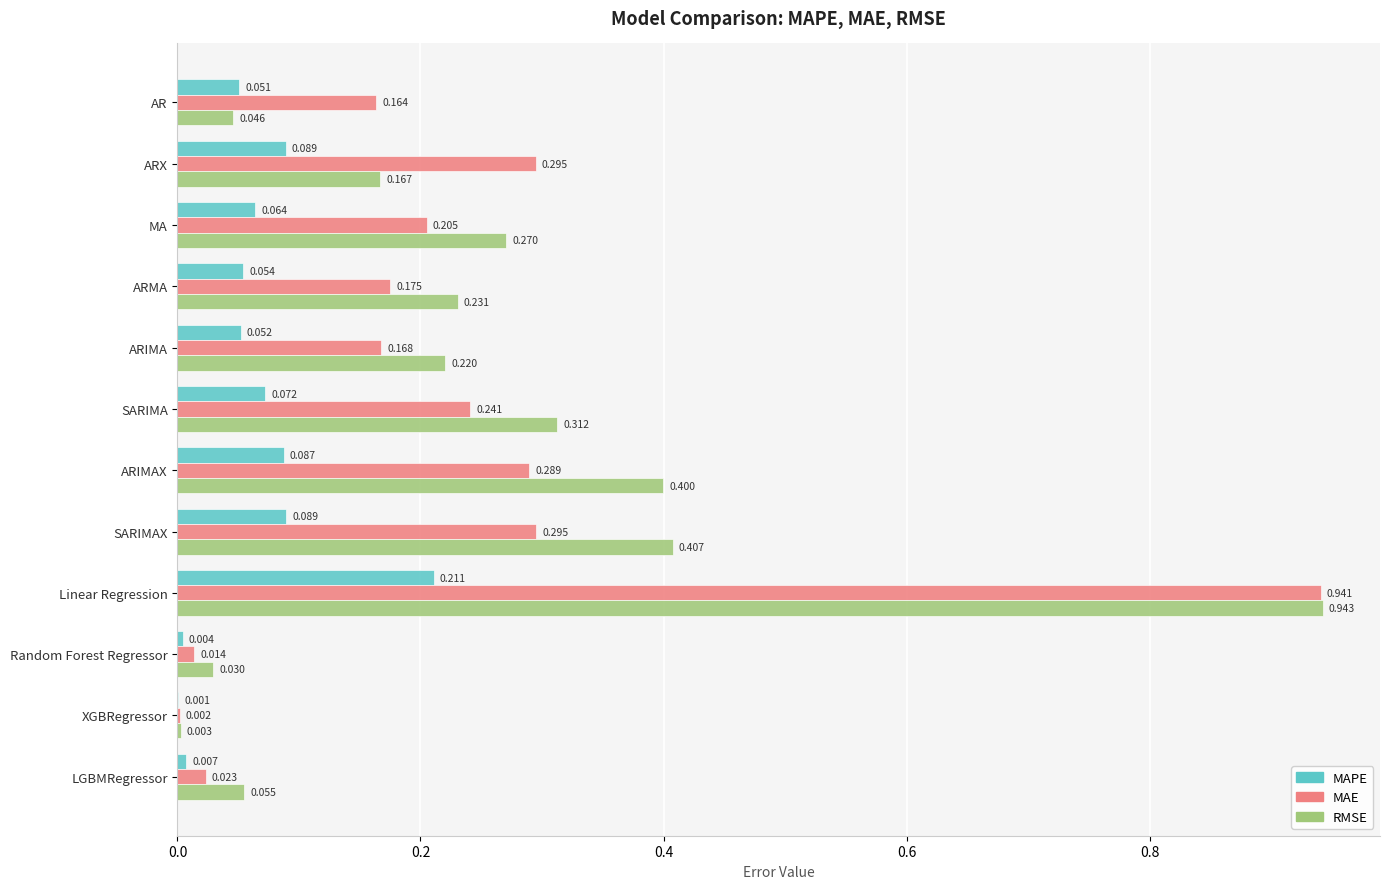

How many distinct data groups are displayed?

3